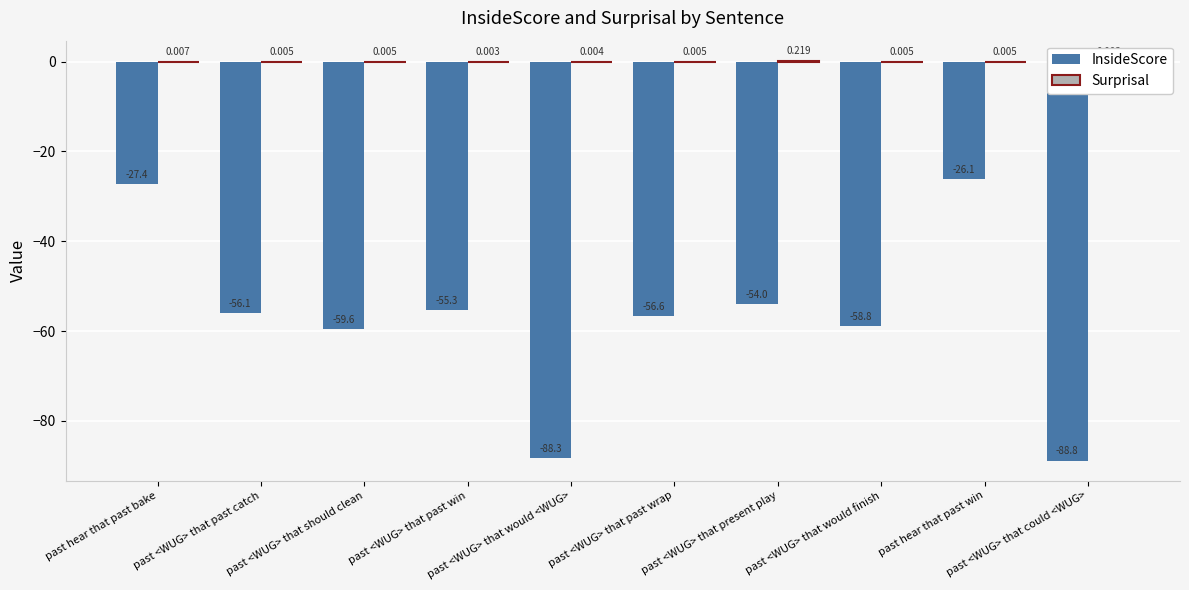

What is the label of the 2nd bar from the right?

past hear that past win